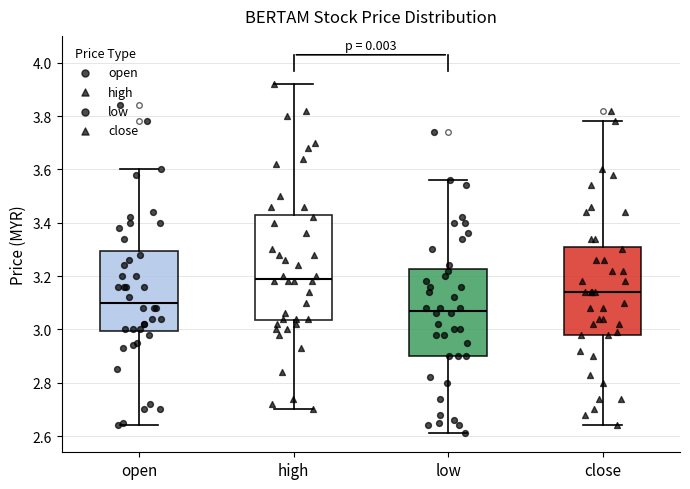

Comparing the boxes themselves (not the whiskers), which one is the tallest?

high